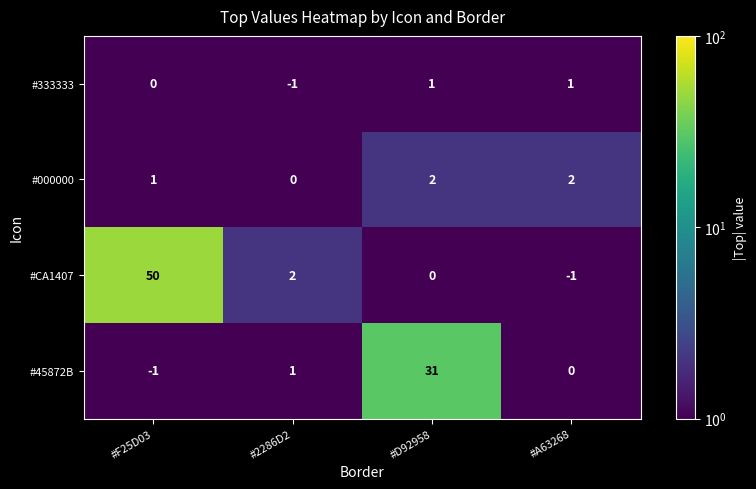

What is the maximum value shown in the chart?

50